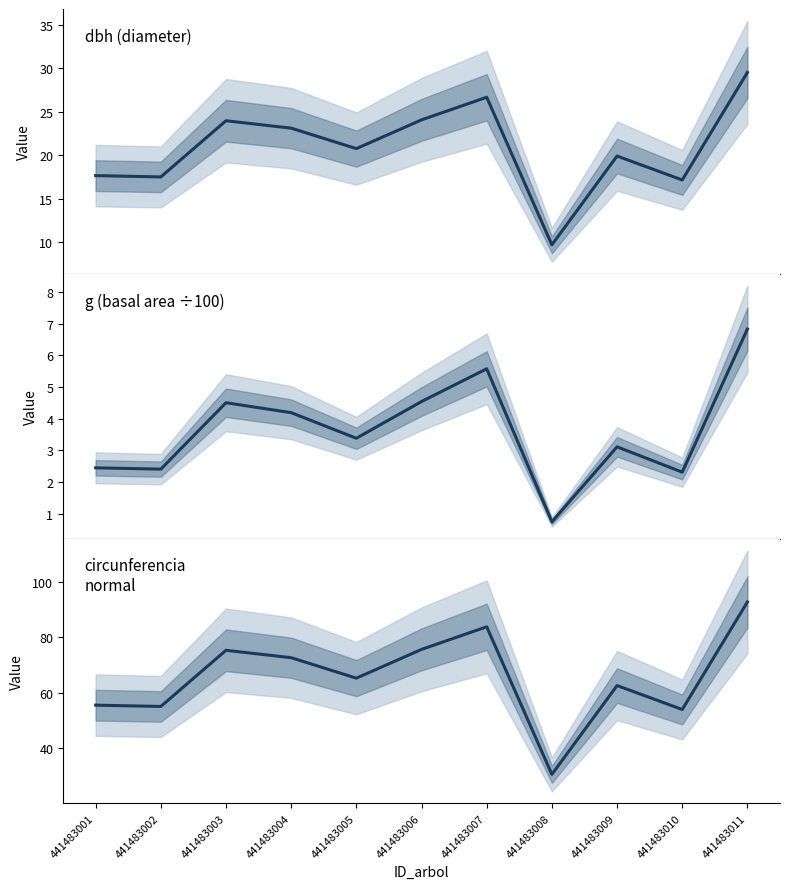

At which category is the sum across all series the highest?

441483011